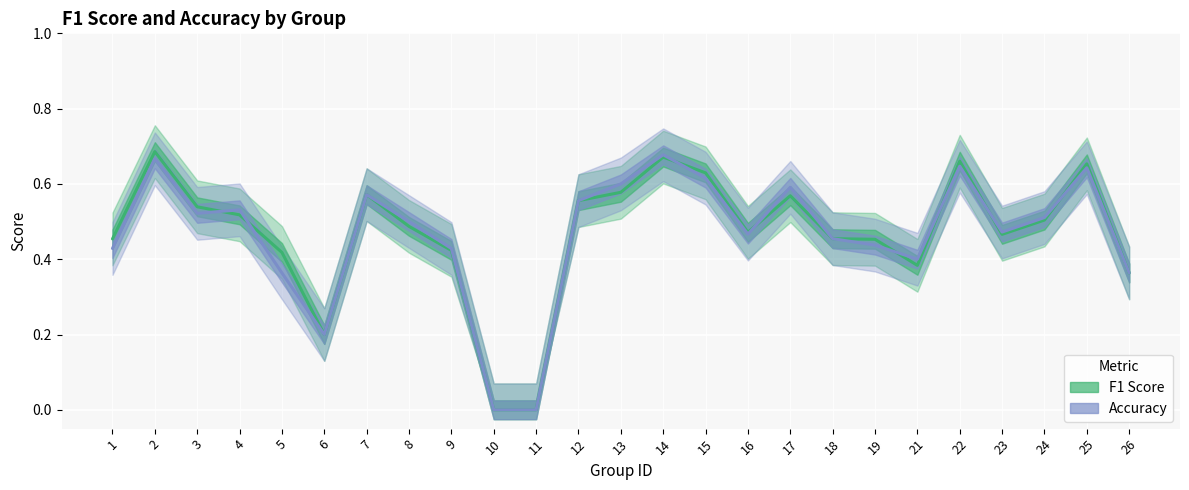

How many data points in f1 are above 0?

23